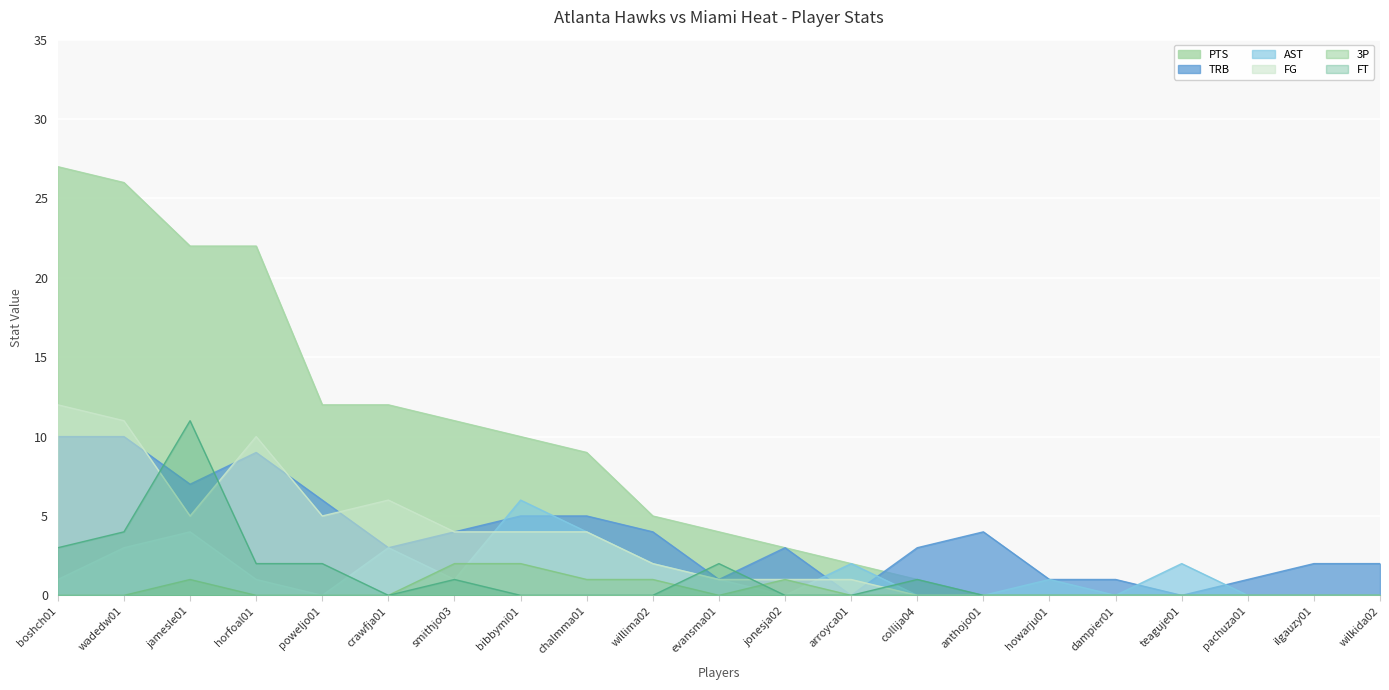

What is the sum of all FT values?

26